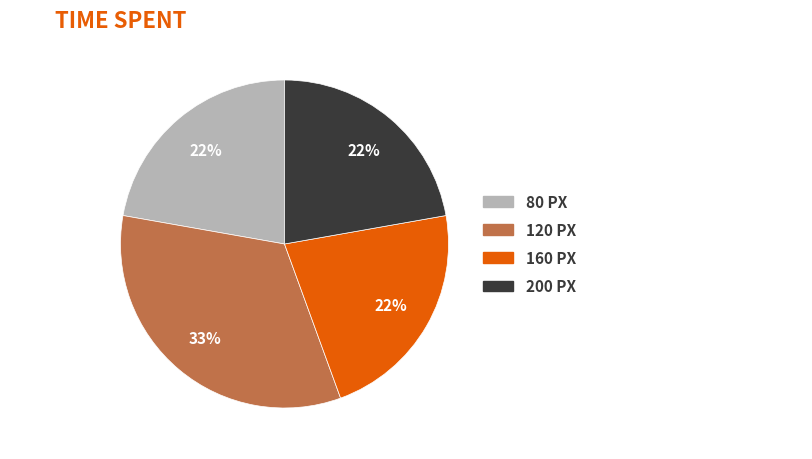

To the nearest percent, what is the difference between the largest and smallest slice percentages?

11%